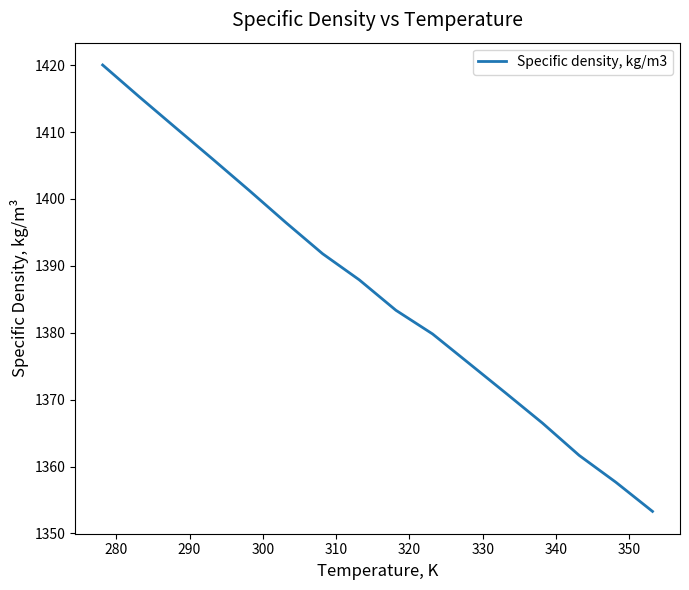

What is the smallest value displayed?

1353.3